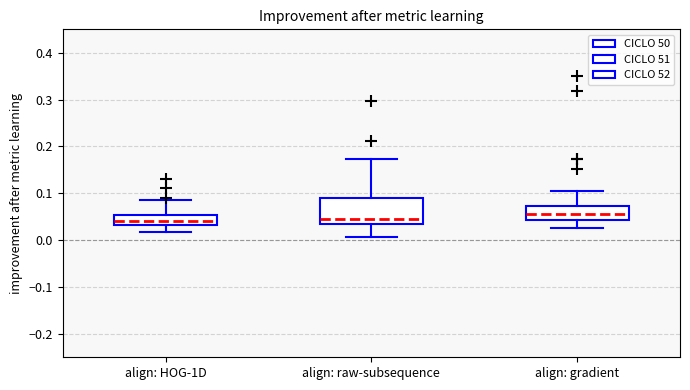

Reading left to right, read every box against the y-axis: the position of its median line, the range the box covers, and the ends of its whiskers. The values are not printed on the chart, so give them approximately, as read against the axis.

align: HOG-1D: median 0.04, box 0.03 to 0.05, whiskers 0.02 to 0.09
align: raw-subsequence: median 0.04, box 0.03 to 0.09, whiskers 0.01 to 0.17
align: gradient: median 0.06, box 0.04 to 0.07, whiskers 0.03 to 0.11